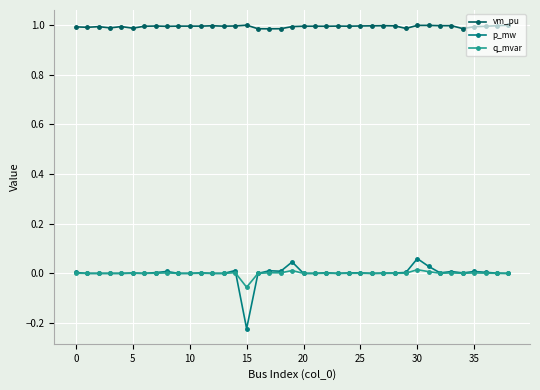

Rank the series by their maximum value, from lowest to highest.

q_mvar, p_mw, vm_pu